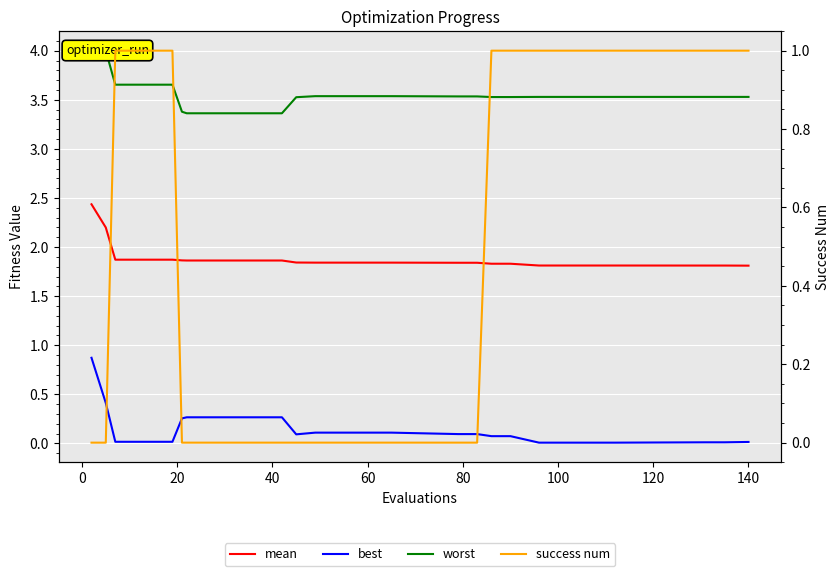

What is the value of the mean point at the 18th from the left?

1.8